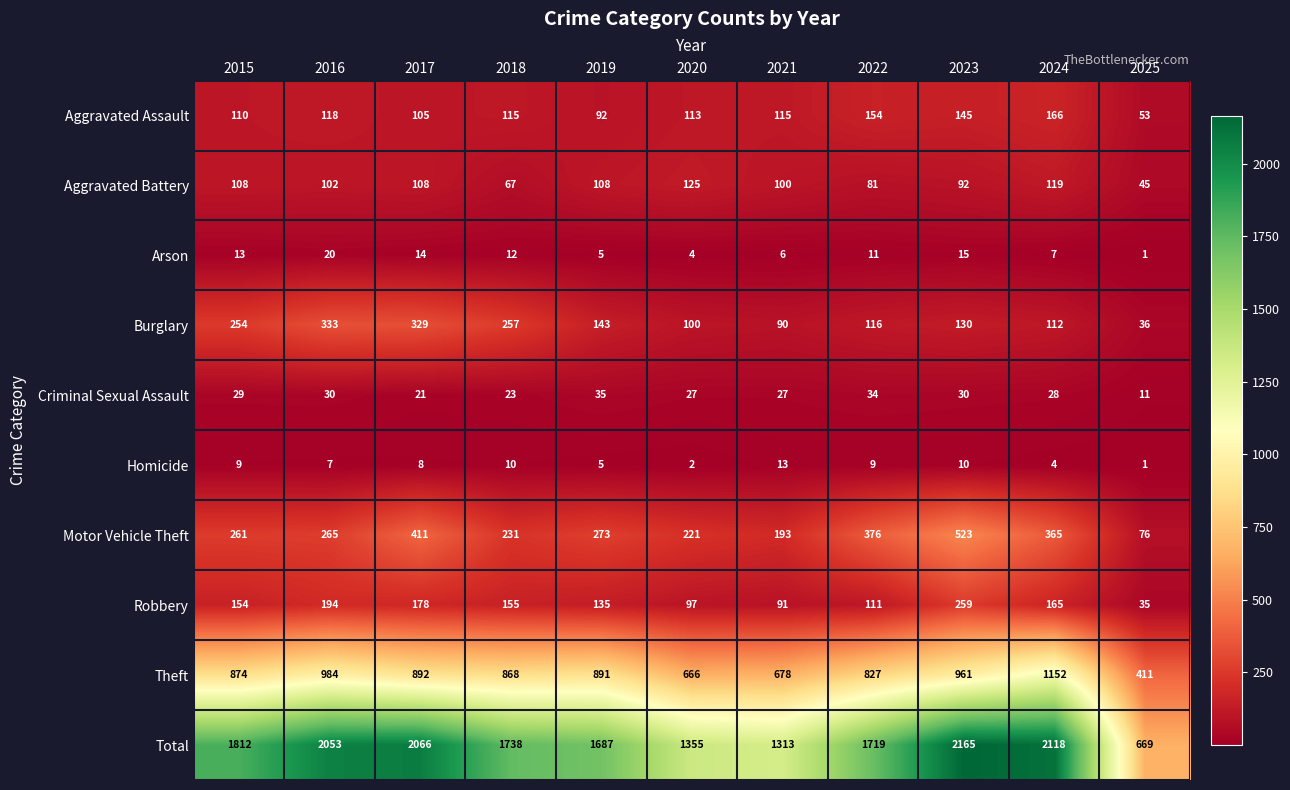

What is the difference between the highest and lowest values at 2021?

1307